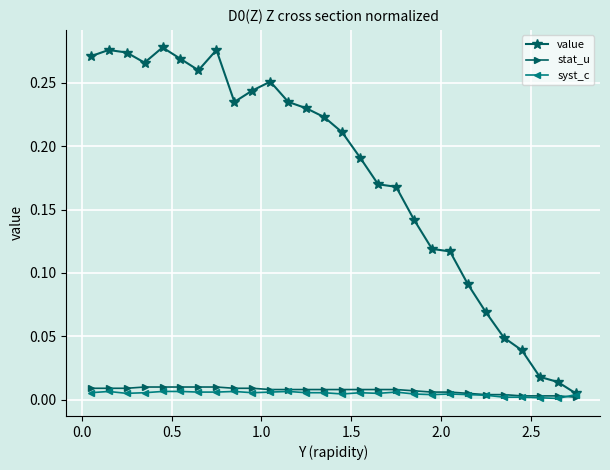

Which series has the largest total across all categories?

value